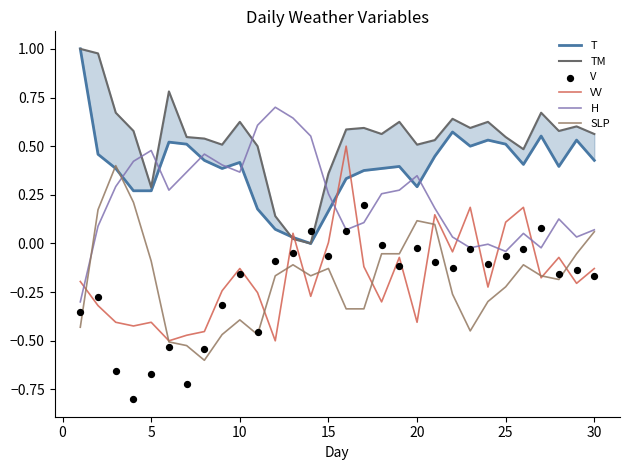

Which series has the widest spread of Y values?

T